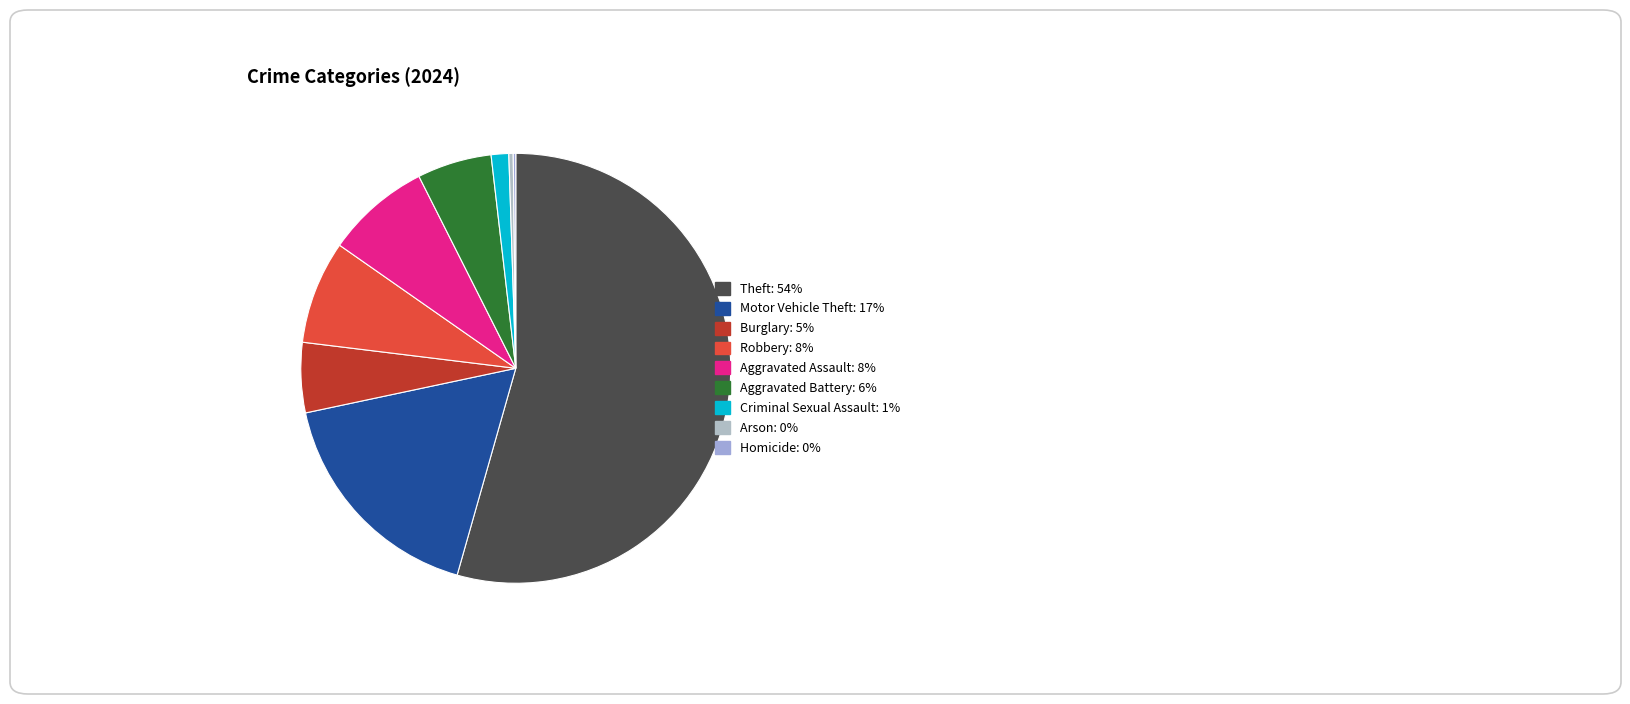

Which has a higher value, Theft or Criminal Sexual Assault?

Theft